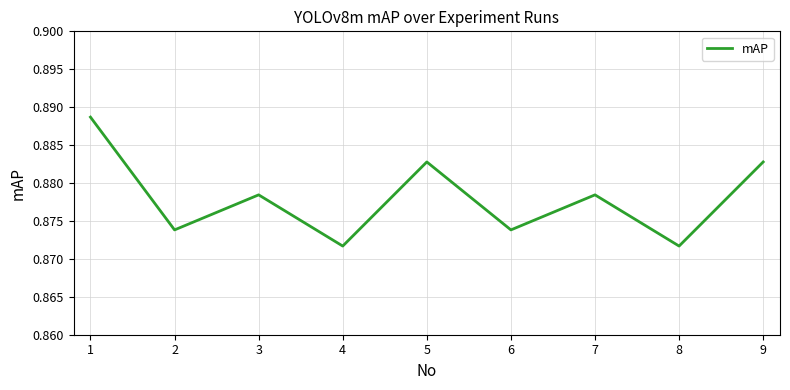

The chart shows a value of 0.6 at 1. True or false?

False